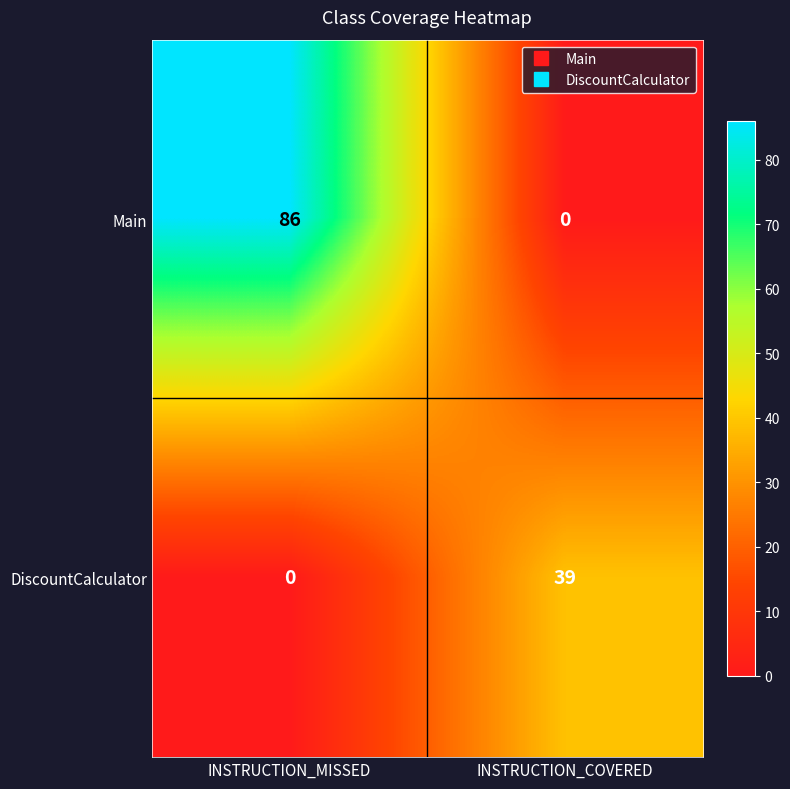

What is the spread (max minus min) of values at INSTRUCTION_MISSED?

86